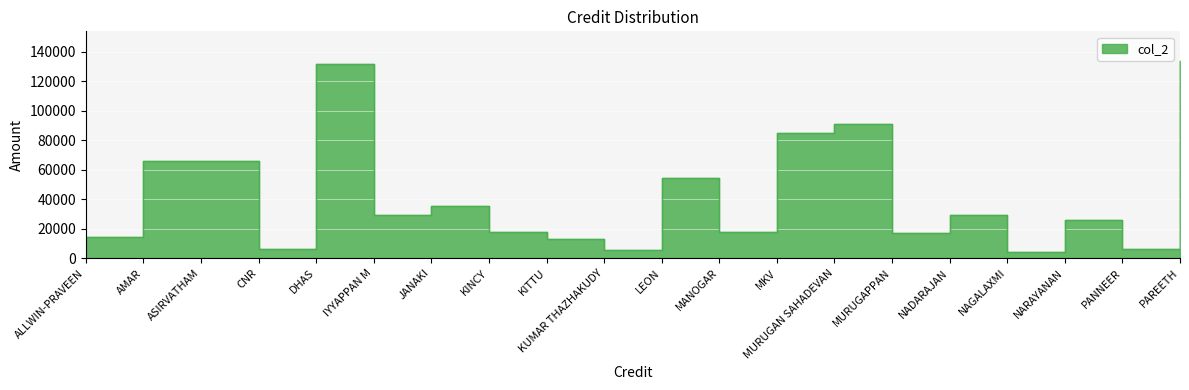

How many data points are above 29260?

9